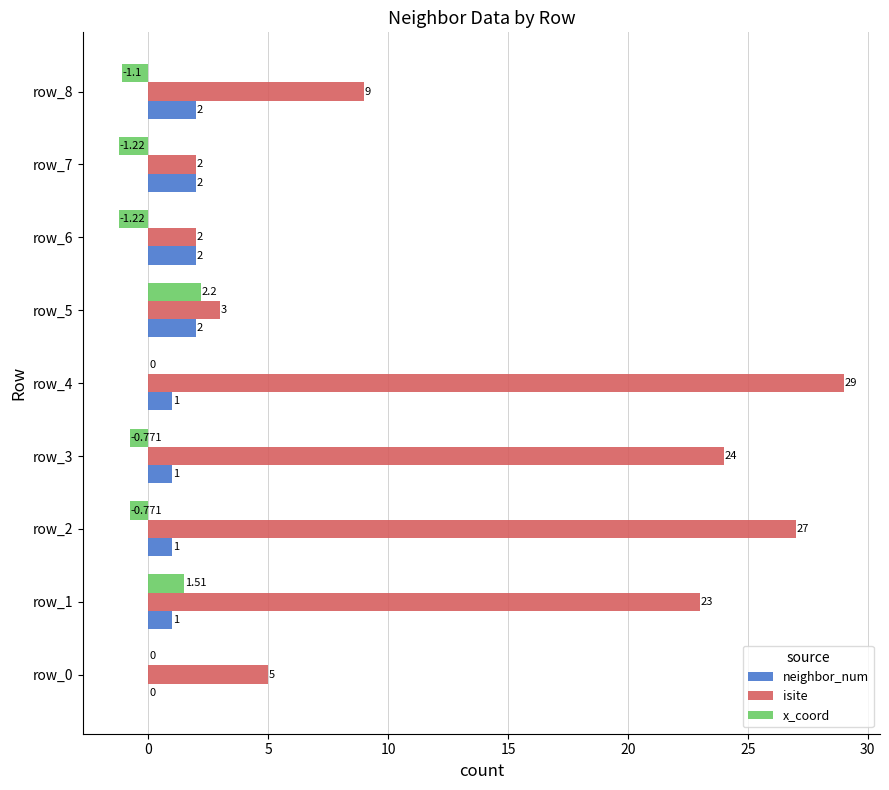

Which series has the largest total across all categories?

isite